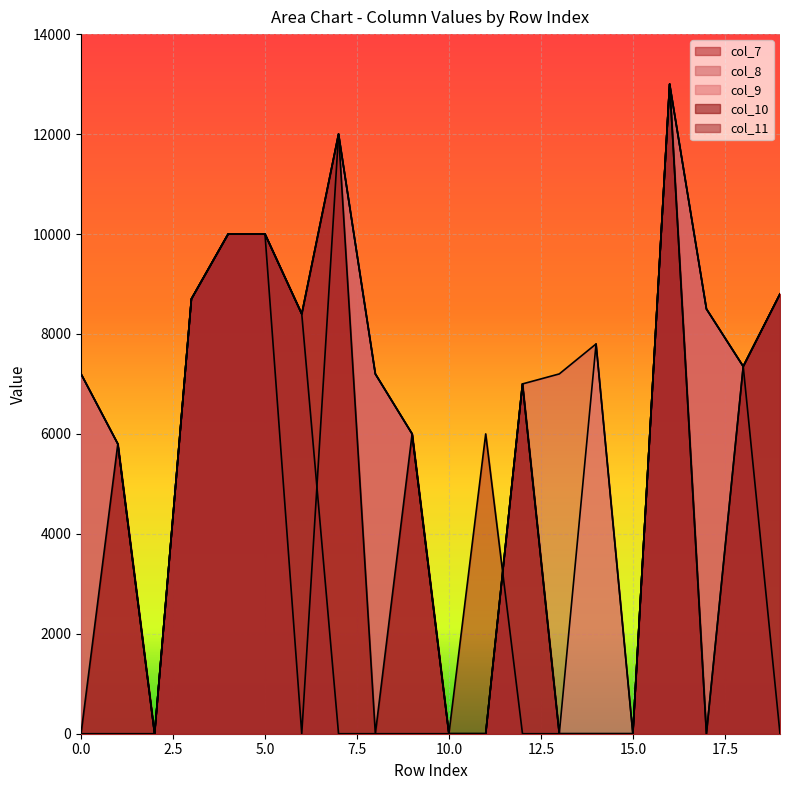

How many interior local valleys does the col_10 series have?

4